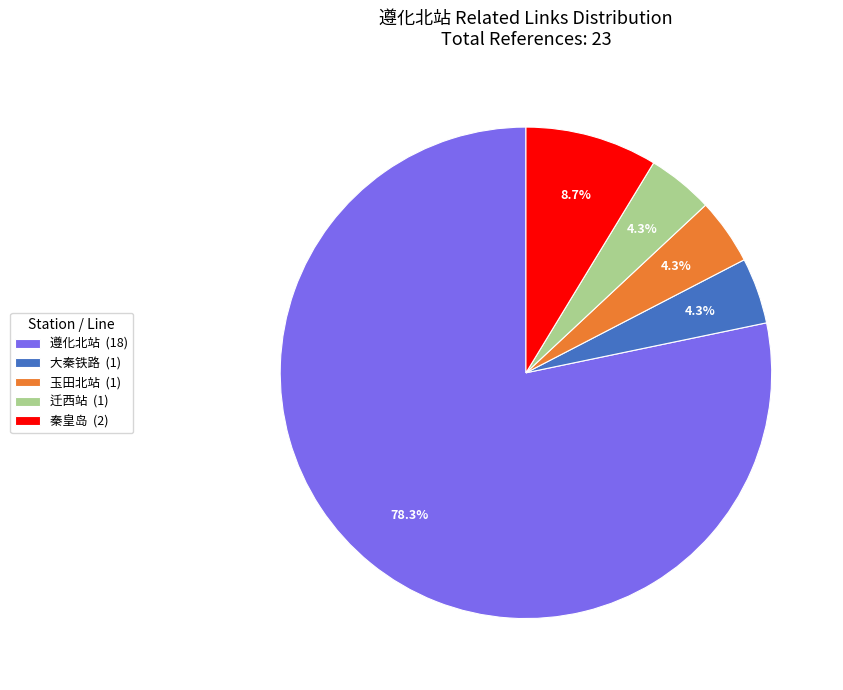

Combined, do 玉田北站 and 遵化北站 account for over 50%?

Yes